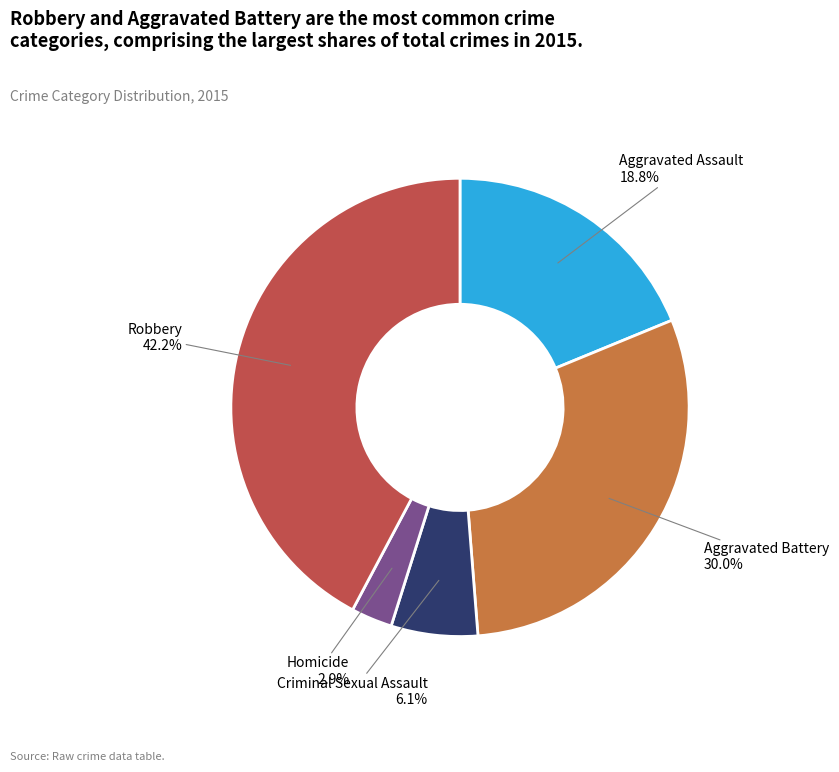

How many segments does this pie chart have?

5